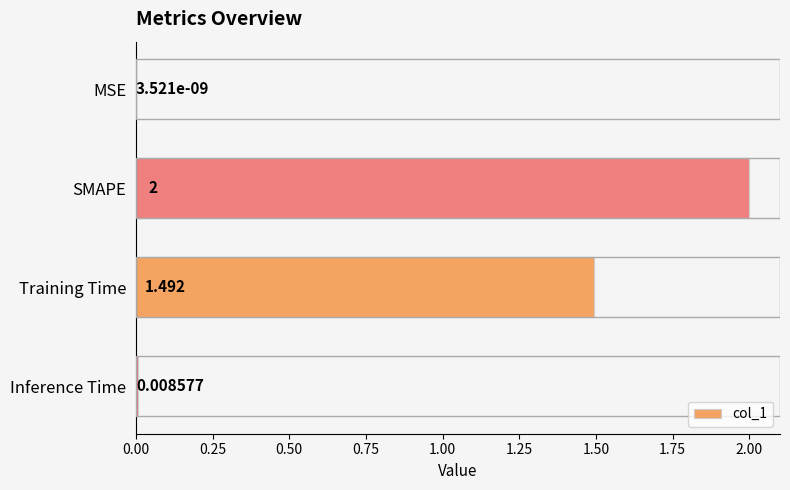

At which category does the chart reach its peak across all series?

SMAPE